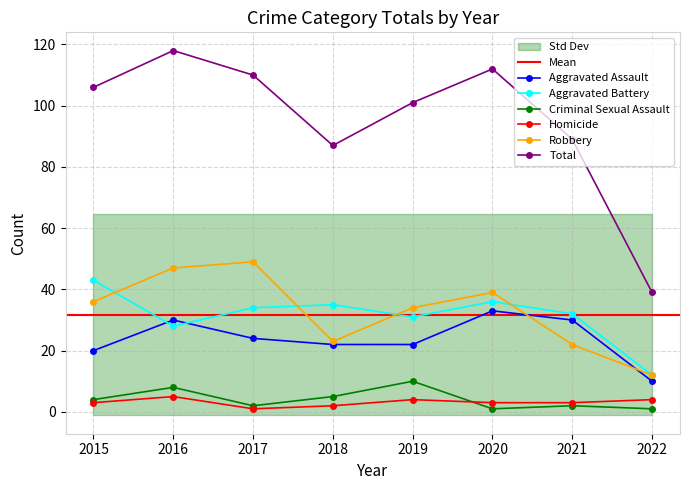

True or false: Criminal Sexual Assault and Aggravated Battery intersect in this chart.

False